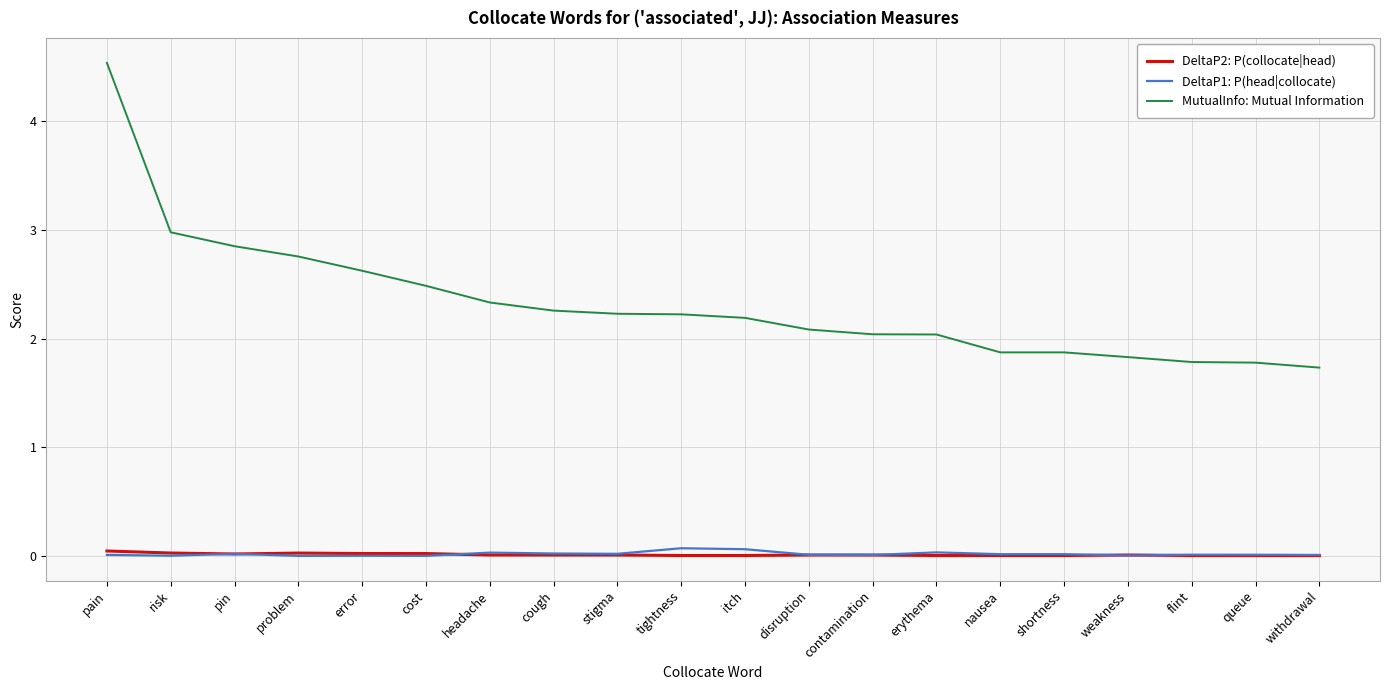

At how many categories does at least one series exceed 0?

20